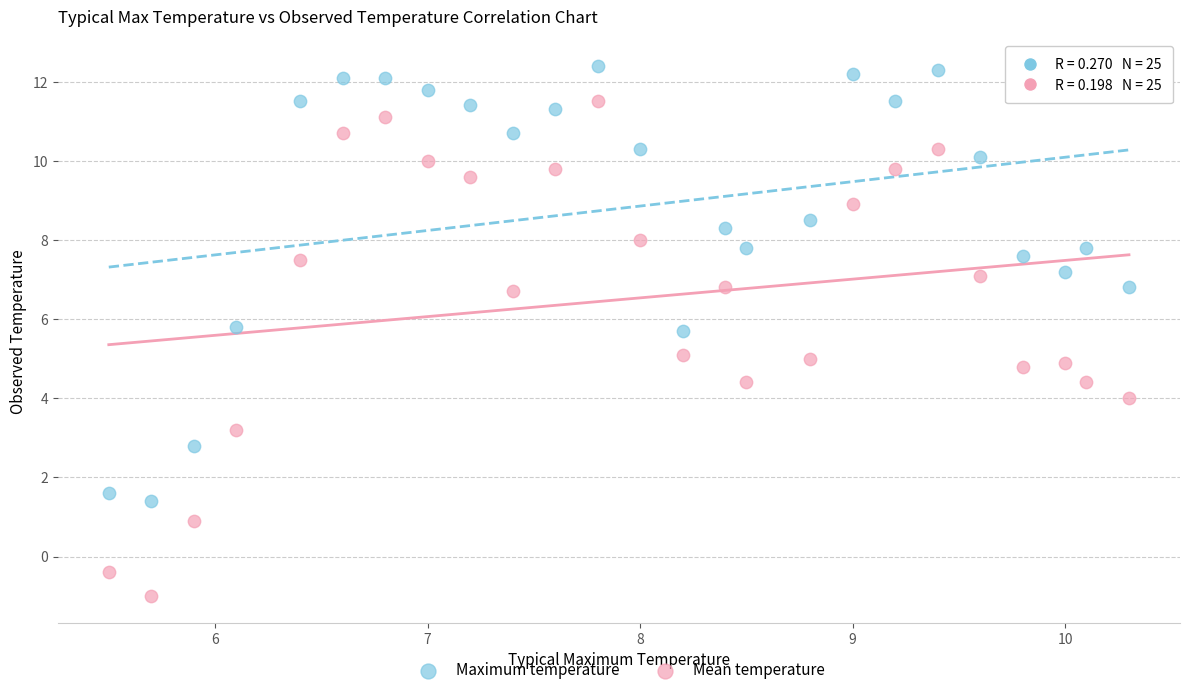

What are all the series names shown in the legend?

Maximum temperature, Mean temperature